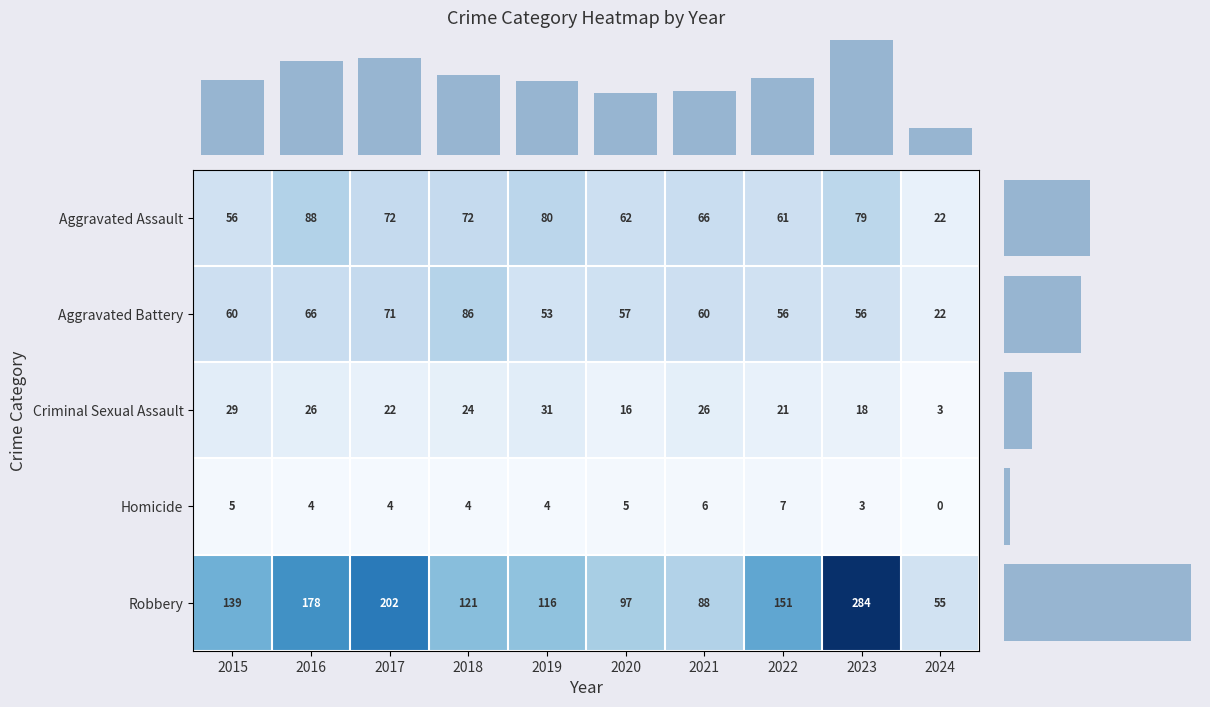

Reading left to right, transcribe all the data shown in this chart.

Aggravated Assault: 2015=56	2016=88	2017=72	2018=72	2019=80	2020=62	2021=66	2022=61	2023=79	2024=22
Aggravated Battery: 2015=60	2016=66	2017=71	2018=86	2019=53	2020=57	2021=60	2022=56	2023=56	2024=22
Criminal Sexual Assault: 2015=29	2016=26	2017=22	2018=24	2019=31	2020=16	2021=26	2022=21	2023=18	2024=3
Homicide: 2015=5	2016=4	2017=4	2018=4	2019=4	2020=5	2021=6	2022=7	2023=3	2024=0
Robbery: 2015=139	2016=178	2017=202	2018=121	2019=116	2020=97	2021=88	2022=151	2023=284	2024=55